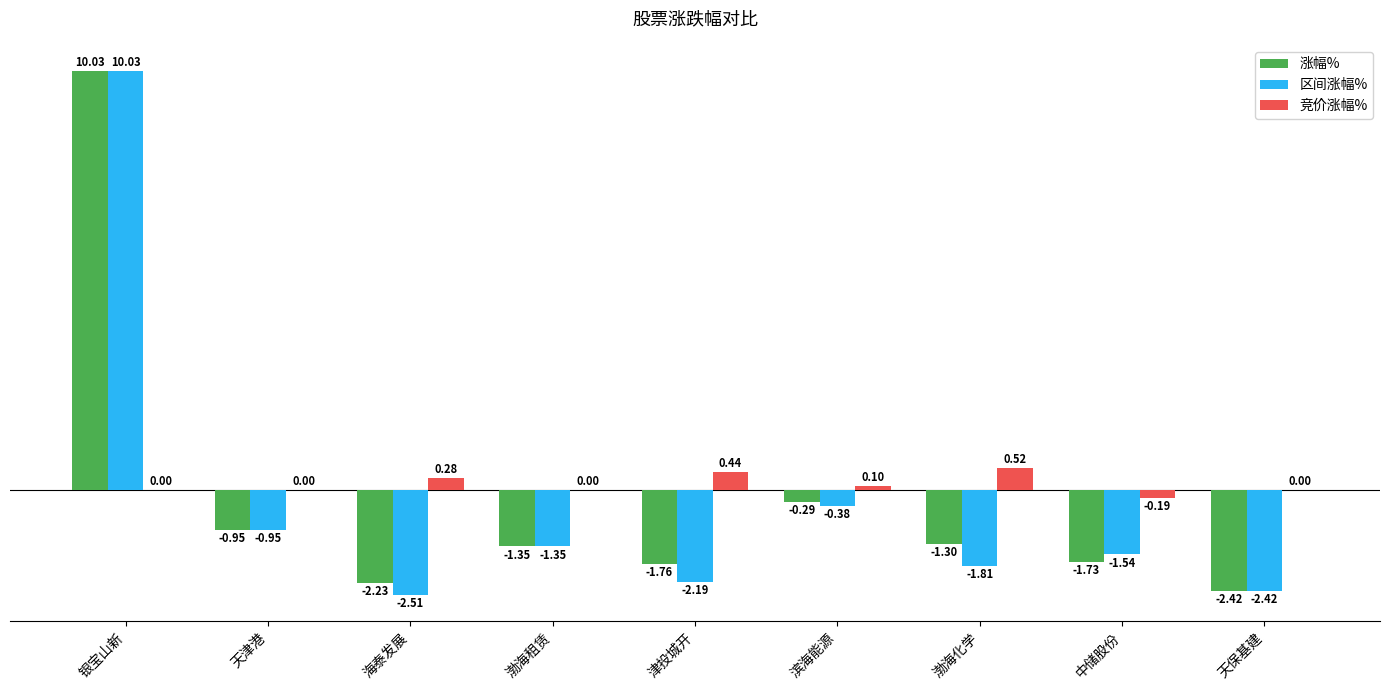

Which category has the highest value across all series?

银宝山新